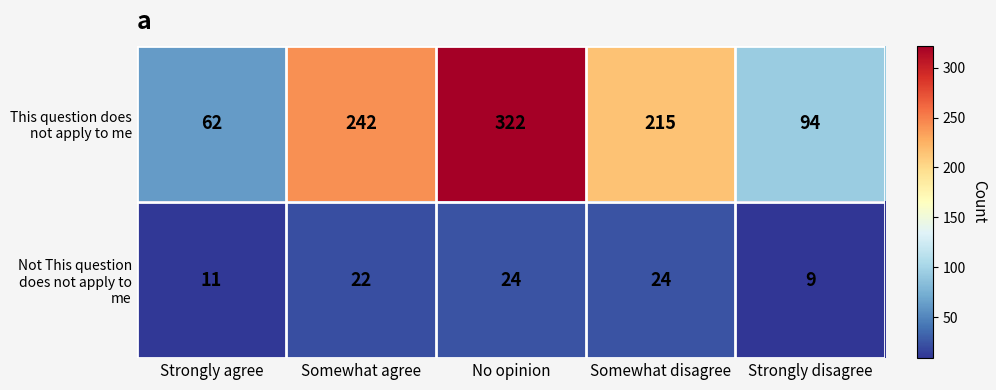

Is it true that This question does not apply to me equals 159 at Strongly disagree?

False